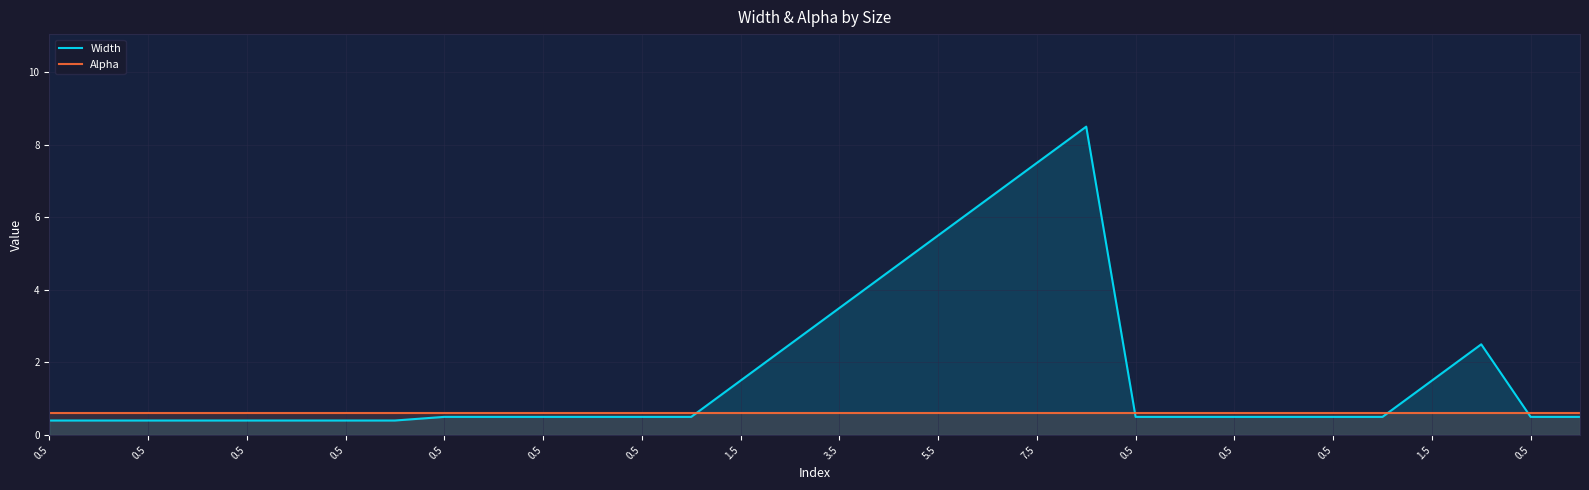

What are all the series names shown in the legend?

Width, Alpha